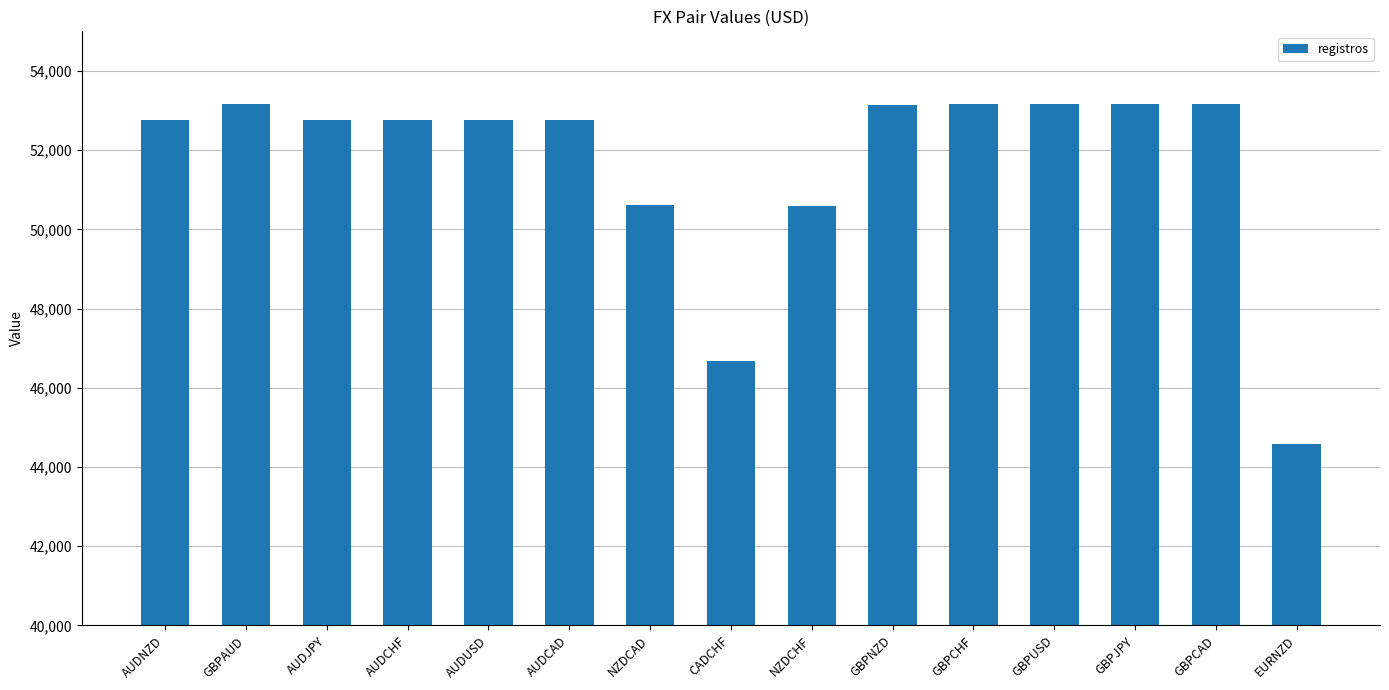

Where does the data first go above 52766?

GBPAUD